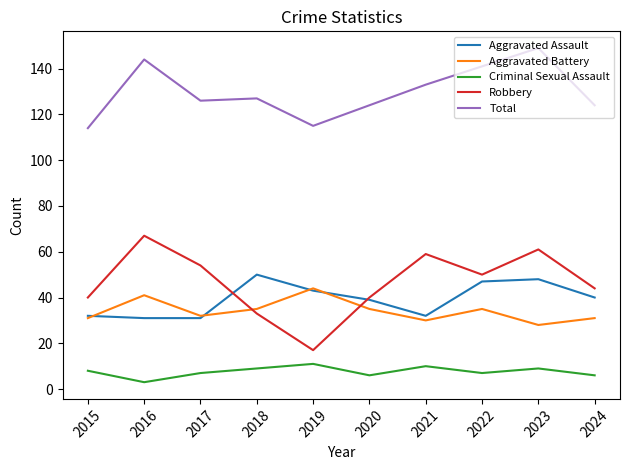

Which series has the widest spread of values?

Robbery